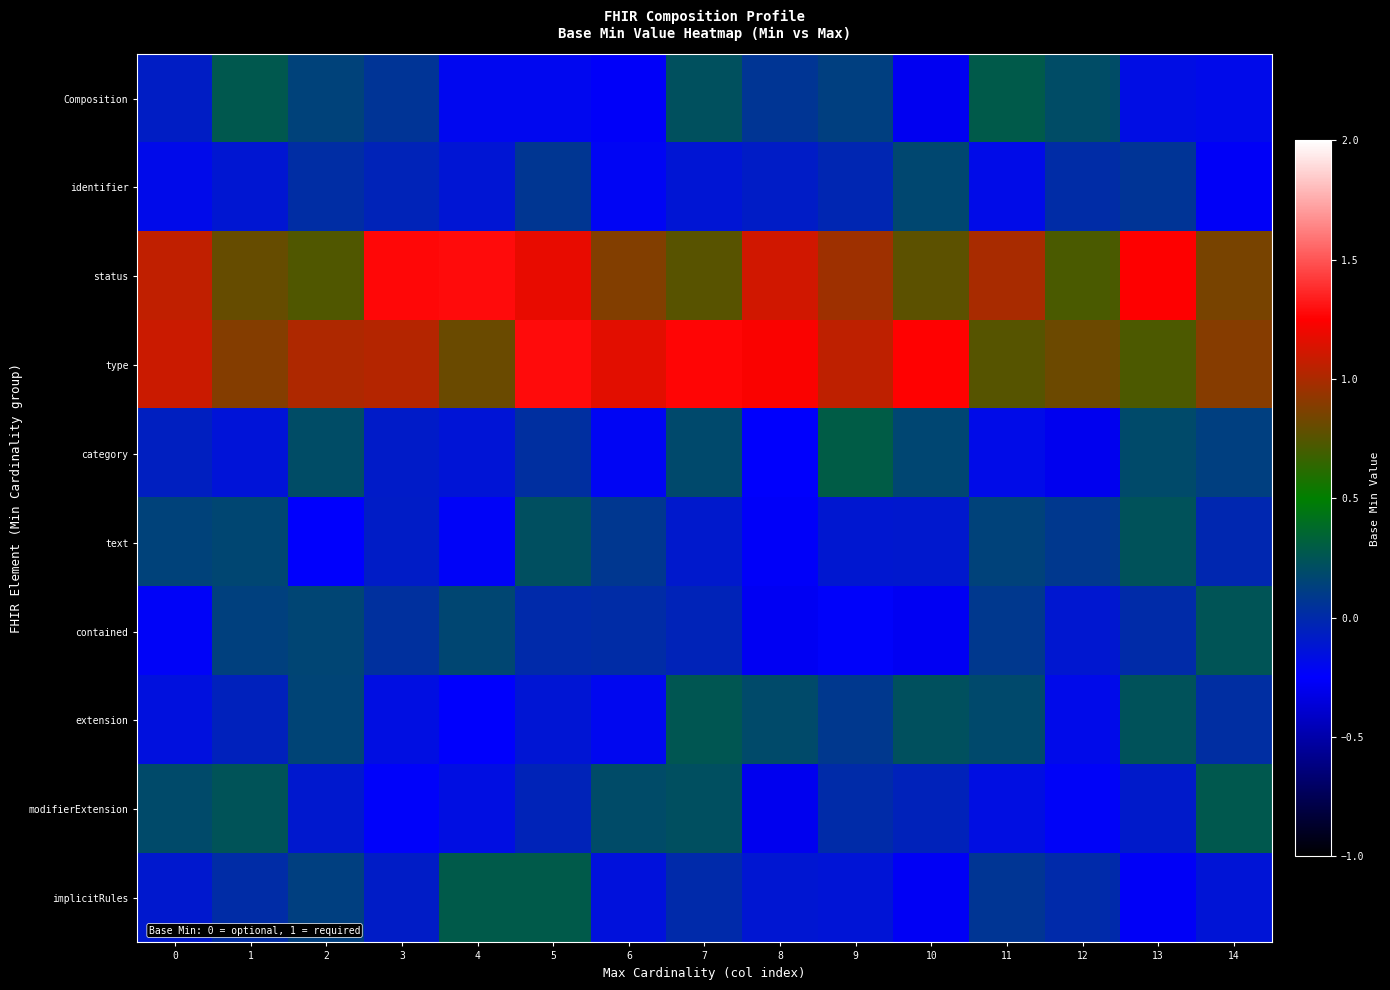

Reading left to right, what are all the values shown in this chart?

Composition: 0=-0.1	1=0.3	2=0.1	3=0.1	4=-0.2	5=-0.2	6=-0.3	7=0.2	8=0.1	9=0.1	10=-0.3	11=0.3	12=0.2	13=-0.2	14=-0.2
identifier: 0=-0.2	1=-0.1	2=0.0	3=-0.0	4=-0.1	5=0.1	6=-0.2	7=-0.1	8=-0.1	9=-0.0	10=0.2	11=-0.2	12=0.0	13=0.1	14=-0.3
status: 0=1.1	1=0.8	2=0.7	3=1.3	4=1.3	5=1.2	6=0.9	7=0.8	8=1.1	9=1.0	10=0.8	11=1.0	12=0.7	13=1.2	14=0.9
type: 0=1.1	1=0.9	2=1.0	3=1.0	4=0.8	5=1.3	6=1.2	7=1.3	8=1.2	9=1.1	10=1.3	11=0.8	12=0.8	13=0.7	14=0.9
category: 0=-0.1	1=-0.1	2=0.2	3=-0.1	4=-0.1	5=0.0	6=-0.2	7=0.2	8=-0.3	9=0.3	10=0.2	11=-0.2	12=-0.3	13=0.2	14=0.1
text: 0=0.1	1=0.2	2=-0.3	3=-0.1	4=-0.2	5=0.2	6=0.1	7=-0.1	8=-0.3	9=-0.1	10=-0.1	11=0.1	12=0.1	13=0.2	14=-0.0
contained: 0=-0.2	1=0.1	2=0.2	3=0.0	4=0.2	5=-0.0	6=0.0	7=-0.0	8=-0.3	9=-0.2	10=-0.3	11=0.1	12=-0.1	13=0.0	14=0.2
extension: 0=-0.2	1=-0.1	2=0.2	3=-0.2	4=-0.3	5=-0.1	6=-0.2	7=0.3	8=0.2	9=0.1	10=0.2	11=0.2	12=-0.2	13=0.2	14=0.0
modifierExtension: 0=0.2	1=0.2	2=-0.1	3=-0.2	4=-0.2	5=-0.0	6=0.2	7=0.2	8=-0.3	9=0.0	10=-0.0	11=-0.2	12=-0.2	13=-0.1	14=0.3
implicitRules: 0=-0.1	1=0.0	2=0.1	3=-0.1	4=0.3	5=0.3	6=-0.1	7=-0.0	8=-0.1	9=-0.1	10=-0.3	11=0.1	12=0.0	13=-0.3	14=-0.1